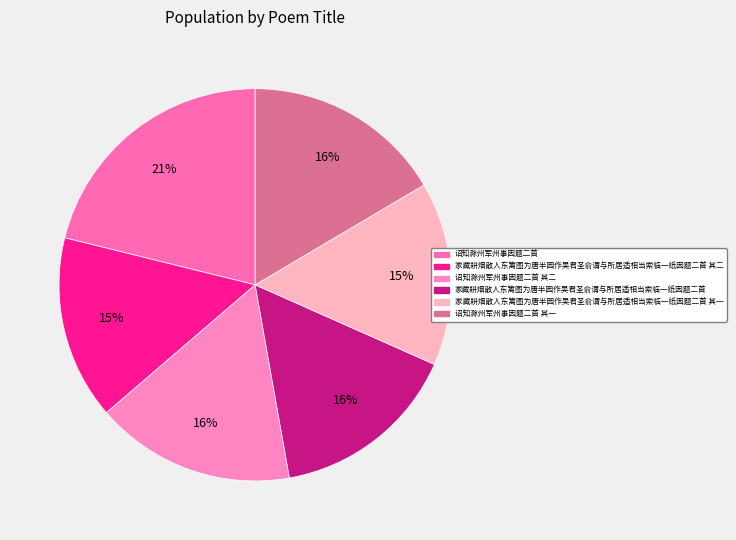

To the nearest percent, what is the average slice percentage?

17%